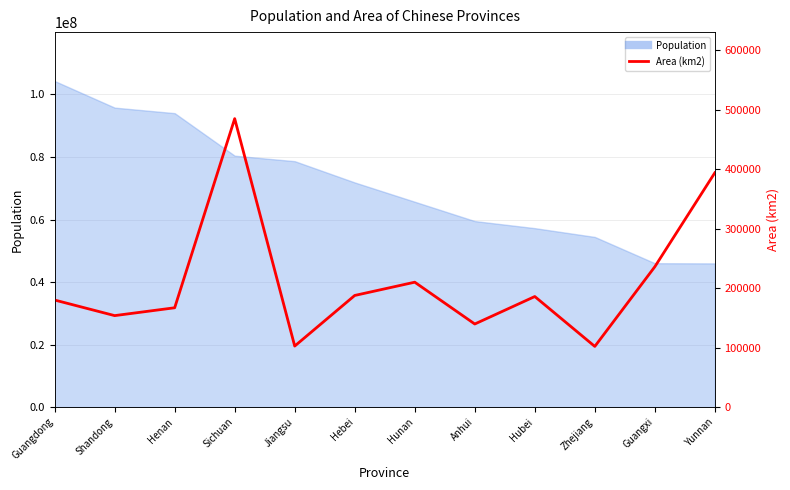

What is the label of the 8th point from the left?

Anhui